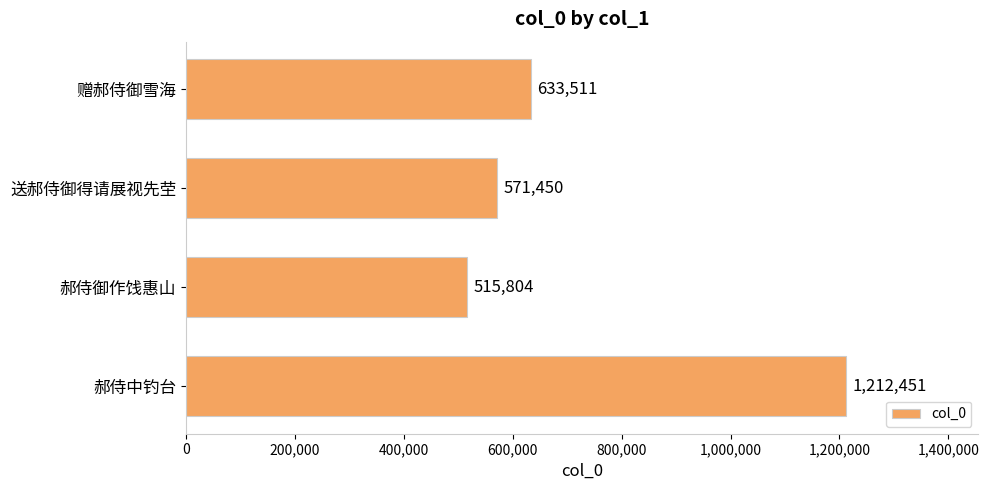

How many categories are shown in the chart?

4